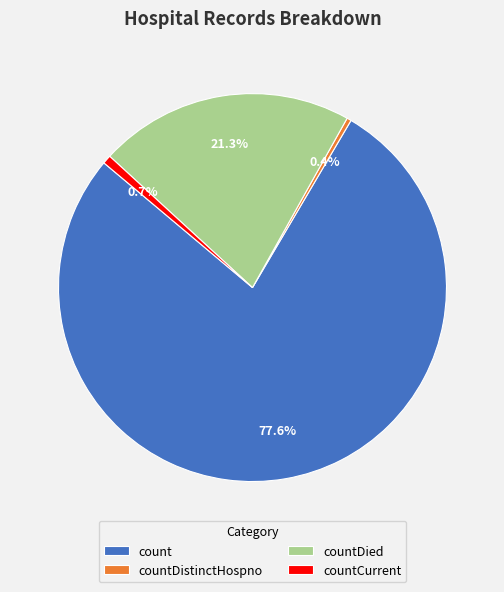

Is count the majority of the pie?

Yes